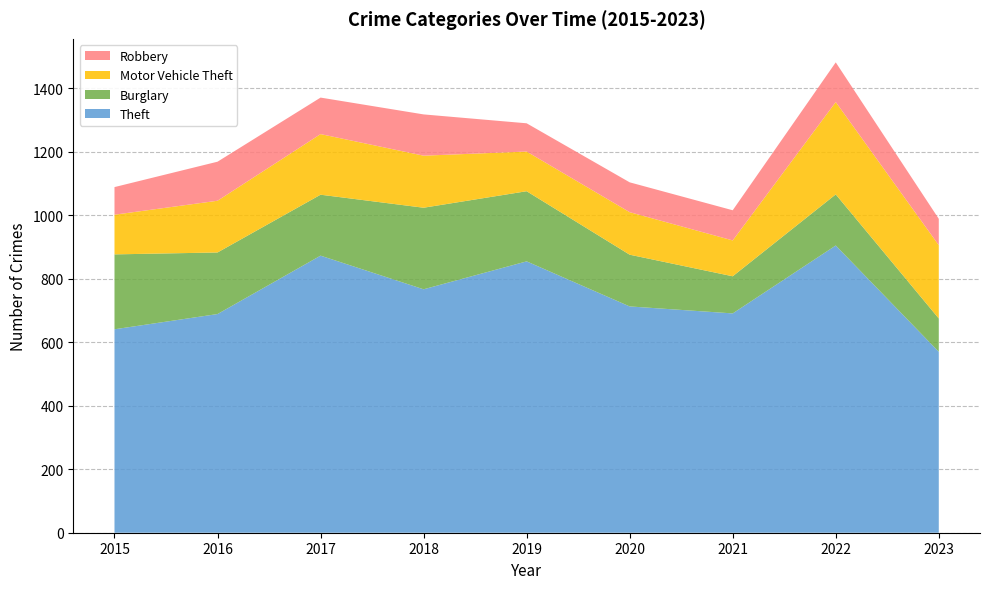

Reading left to right, list all the values displayed in this chart.

Theft: 2015=641	2016=689	2017=873	2018=767	2019=855	2020=713	2021=691	2022=905	2023=570
Burglary: 2015=236	2016=194	2017=192	2018=257	2019=221	2020=163	2021=117	2022=161	2023=105
Motor Vehicle Theft: 2015=125	2016=163	2017=191	2018=164	2019=125	2020=134	2021=113	2022=291	2023=231
Robbery: 2015=87	2016=123	2017=115	2018=130	2019=89	2020=94	2021=95	2022=125	2023=83